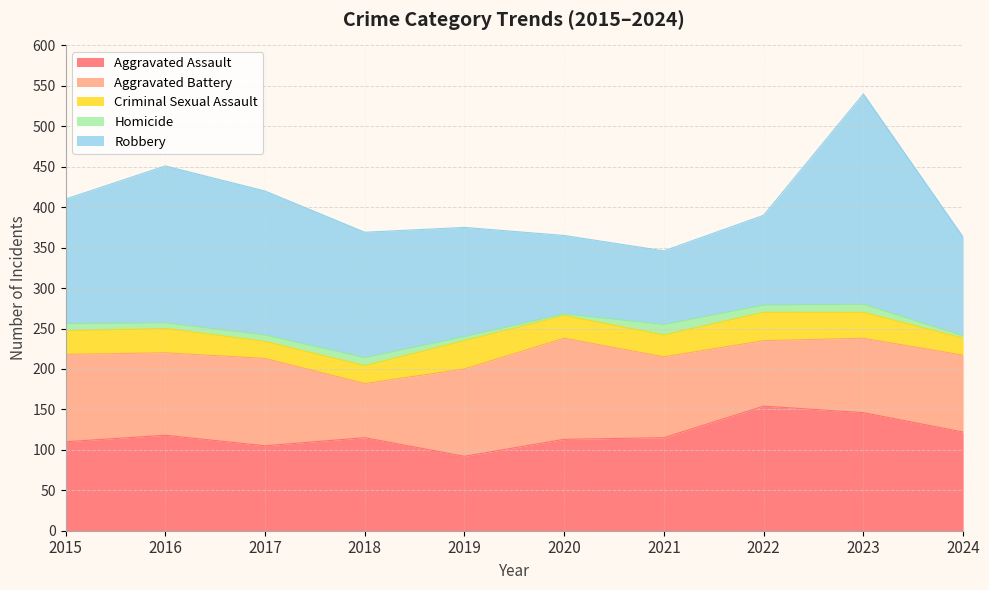

Is the value of Robbery at 2023 greater than the value of Homicide at 2015?

Yes